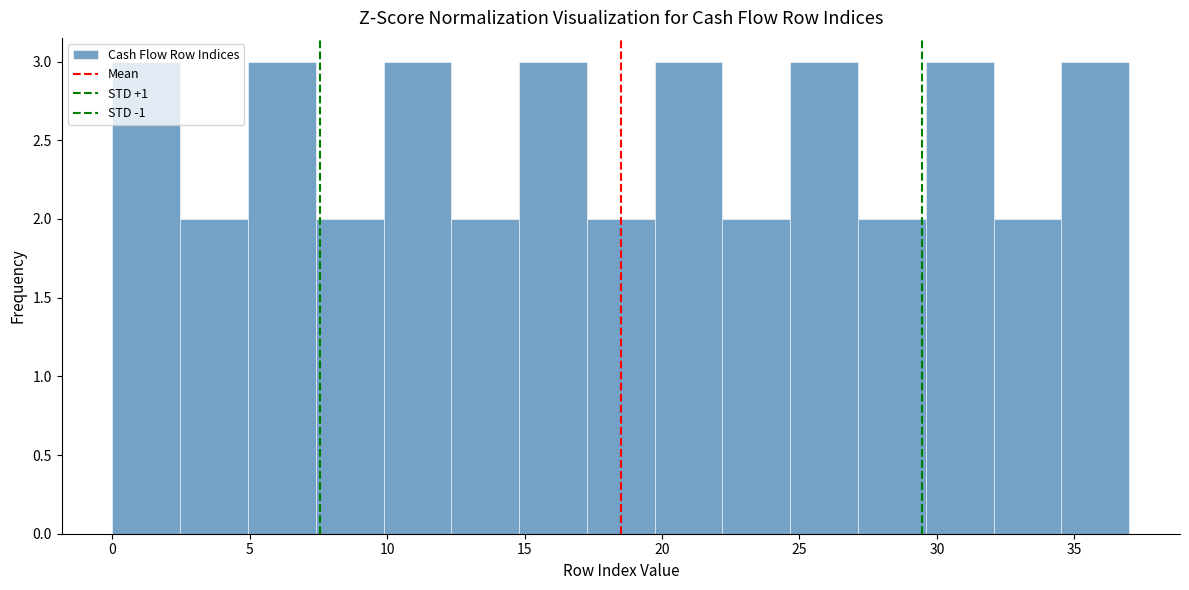

Reading left to right, transcribe this chart: for each bar, give the range it covers on the x-axis and its height. Neither the bar edges nor the heights are printed on the chart, so give them approximately, as read against the axes.

0.0 to 2.5: 3
2.5 to 5.0: 2
5.0 to 7.5: 3
7.5 to 10.0: 2
10.0 to 12.5: 3
12.5 to 15.0: 2
15.0 to 17.5: 3
17.5 to 19.5: 2
19.5 to 22.0: 3
22.0 to 24.5: 2
24.5 to 27.0: 3
27.0 to 29.5: 2
29.5 to 32.0: 3
32.0 to 34.5: 2
34.5 to 37.0: 3